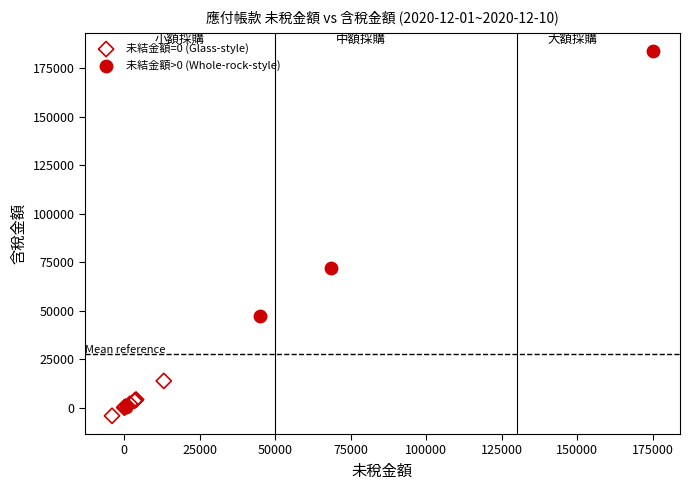

Which series contains the lowest Y value?

未結金額=0 (Glass-style)